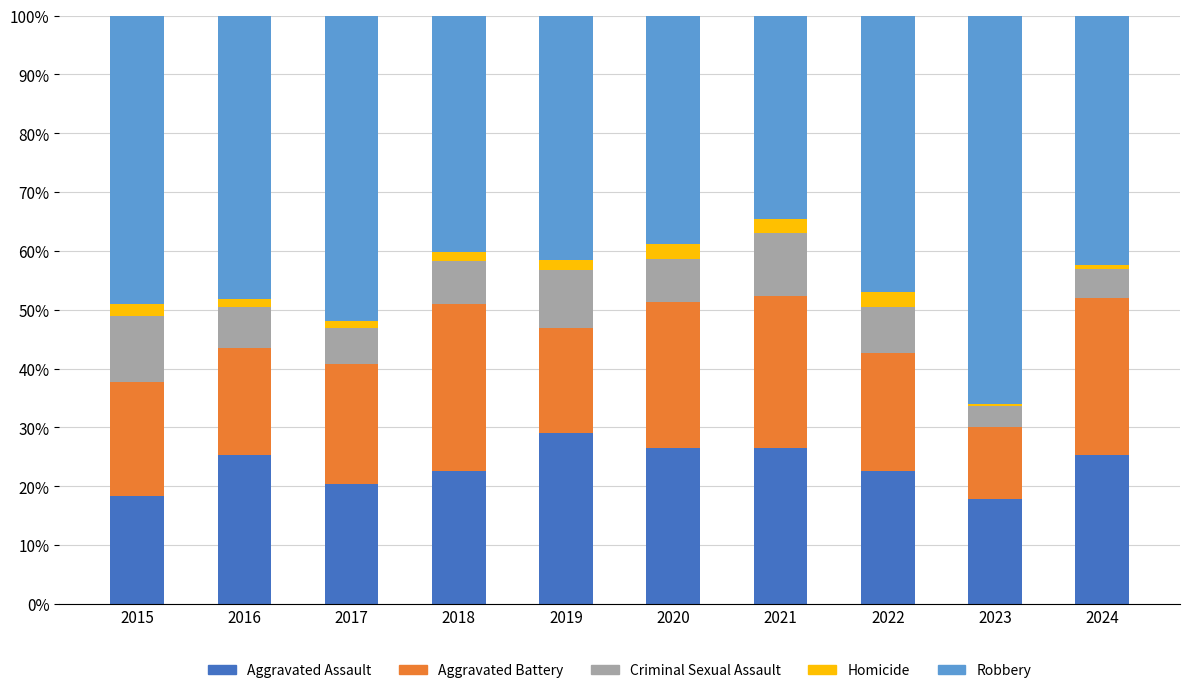

What is the maximum value for Aggravated Assault?

29.0